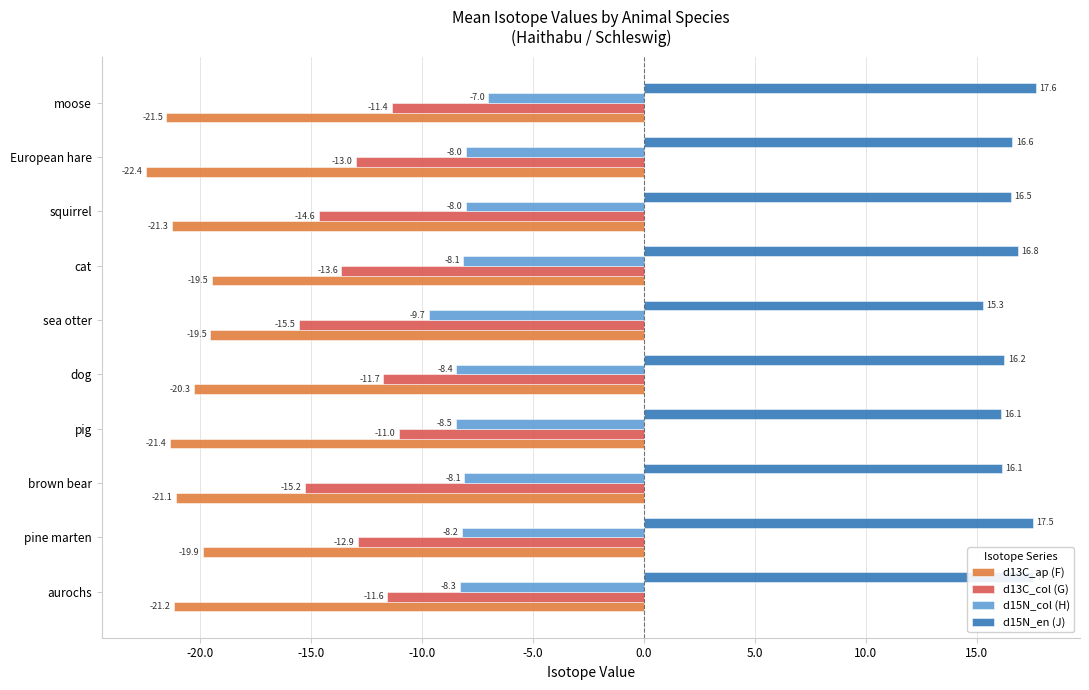

What is the greatest value displayed?

17.6